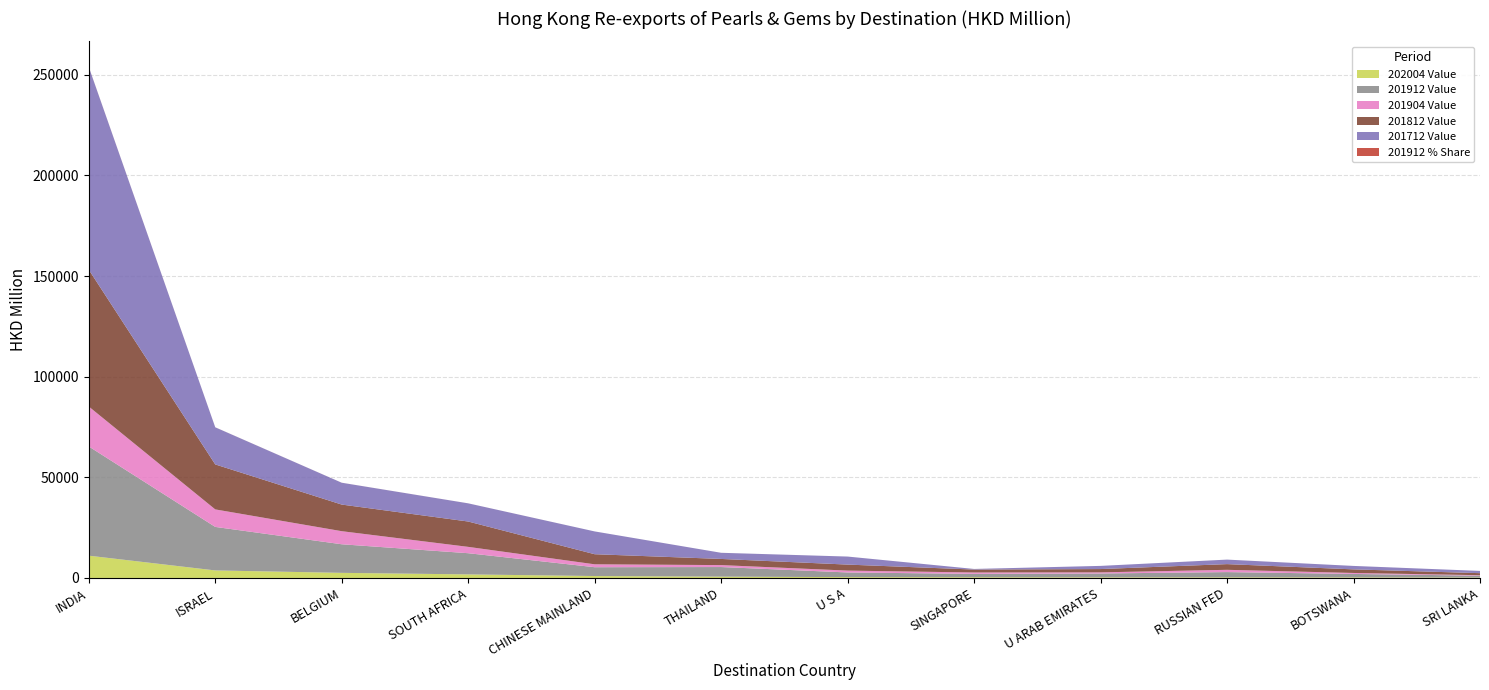

Reading left to right, transcribe all the data shown in this chart.

202004 Value: 11080.9	3745.6	2541.9	1775.5	959.9	666.6	419.7	368.0	309.5	309.1	290.5	205.0
201912 Value: 54264.0	21616.8	14201.7	10522.3	4383.9	4760.4	2315.9	1663.7	1918.4	2608.4	1708.5	931.9
201904 Value: 19838.1	8704.6	6500.5	3153.2	1439.8	967.2	924.2	691.7	554.2	1133.0	483.8	237.3
201812 Value: 67969.5	22342.9	13220.6	12591.2	5013.8	3056.2	2984.8	1457.0	1642.7	2829.3	1786.5	1008.8
201712 Value: 100712.5	18436.7	10846.4	9030.1	11323.4	3051.7	3988.3	295.4	1573.0	2238.7	1710.0	1120.5
201912 % Share: 41.9	16.7	11.0	8.1	3.4	3.7	1.8	1.3	1.5	2.0	1.3	0.7